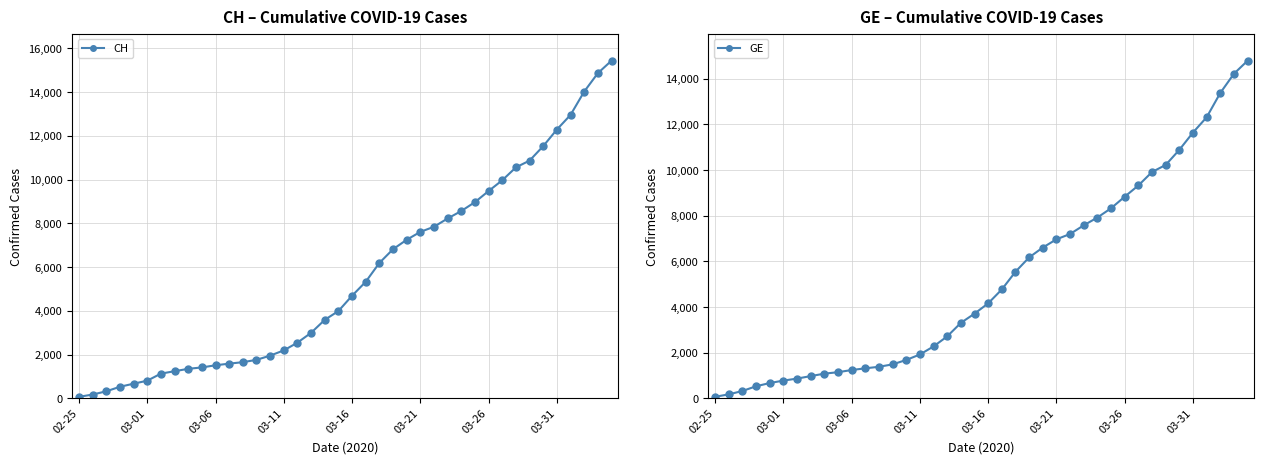

How many values in the CH series are below 4691?

20